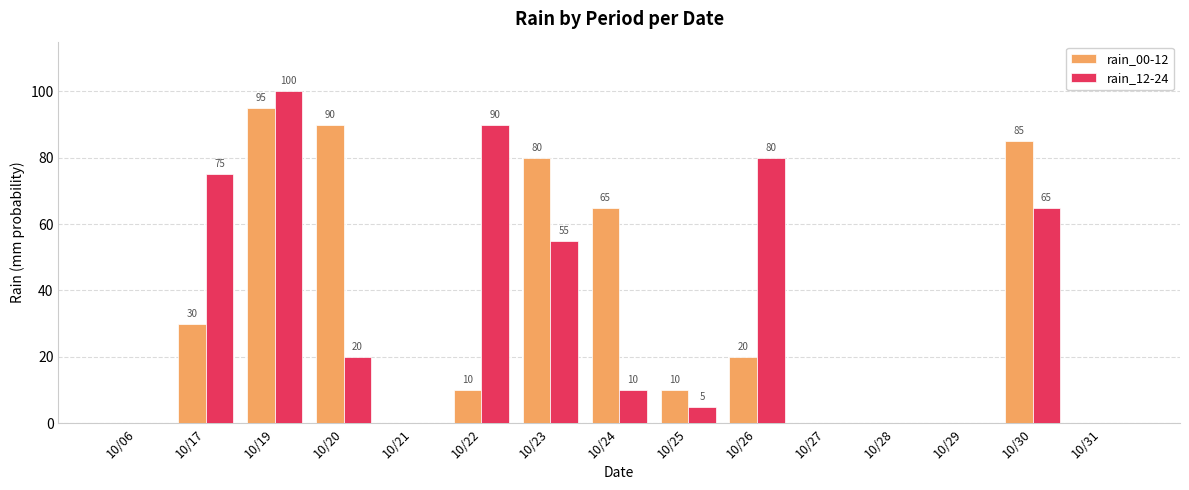

How many groups of bars are there?

15